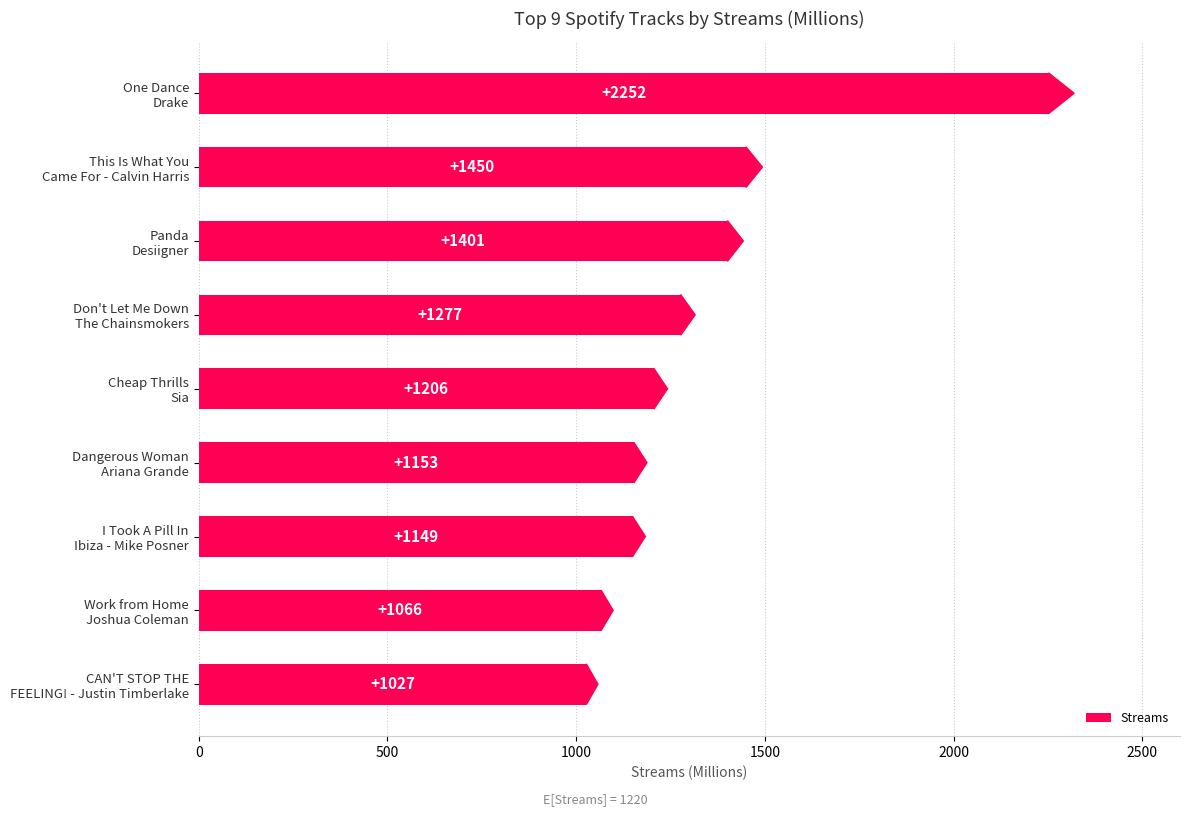

List the labels in order of value, smallest first.

CAN'T STOP THE
FEELING! - Justin Timberlake, Work from Home
Joshua Coleman, I Took A Pill In
Ibiza - Mike Posner, Dangerous Woman
Ariana Grande, Cheap Thrills
Sia, Don't Let Me Down
The Chainsmokers, Panda
Desiigner, This Is What You
Came For - Calvin Harris, One Dance
Drake